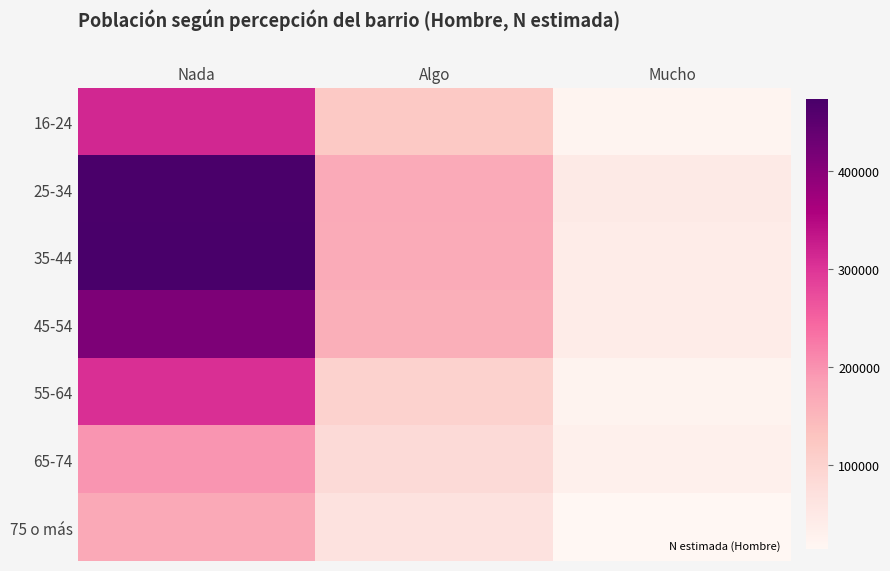

Reading left to right, list all the values displayed in this chart.

16-24: Nada=314620	Algo=117895	Mucho=20679
25-34: Nada=470015	Algo=168717	Mucho=46811
35-44: Nada=473351	Algo=166358	Mucho=40532
45-54: Nada=410541	Algo=161689	Mucho=41362
55-64: Nada=304619	Algo=101255	Mucho=23555
65-74: Nada=196530	Algo=82959	Mucho=30297
75 o más: Nada=170135	Algo=65151	Mucho=13397